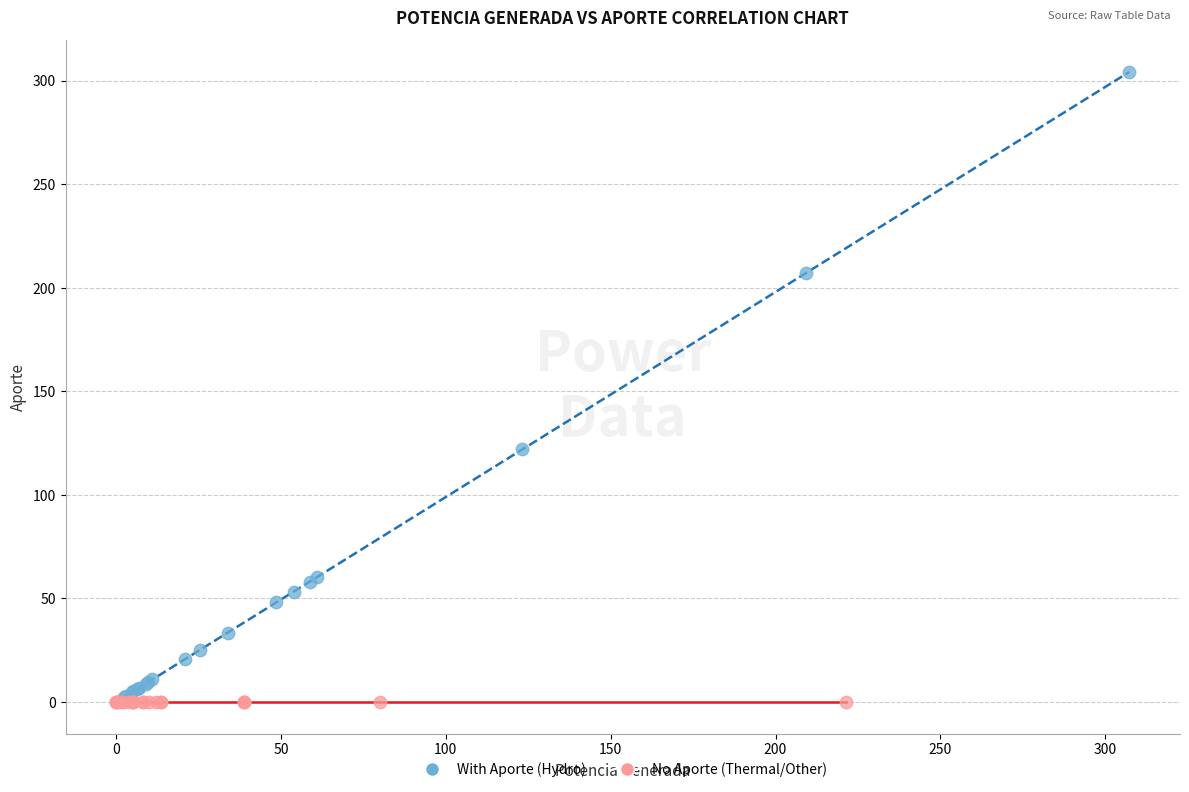

Which series reaches the maximum Y coordinate?

With Aporte (Hydro)